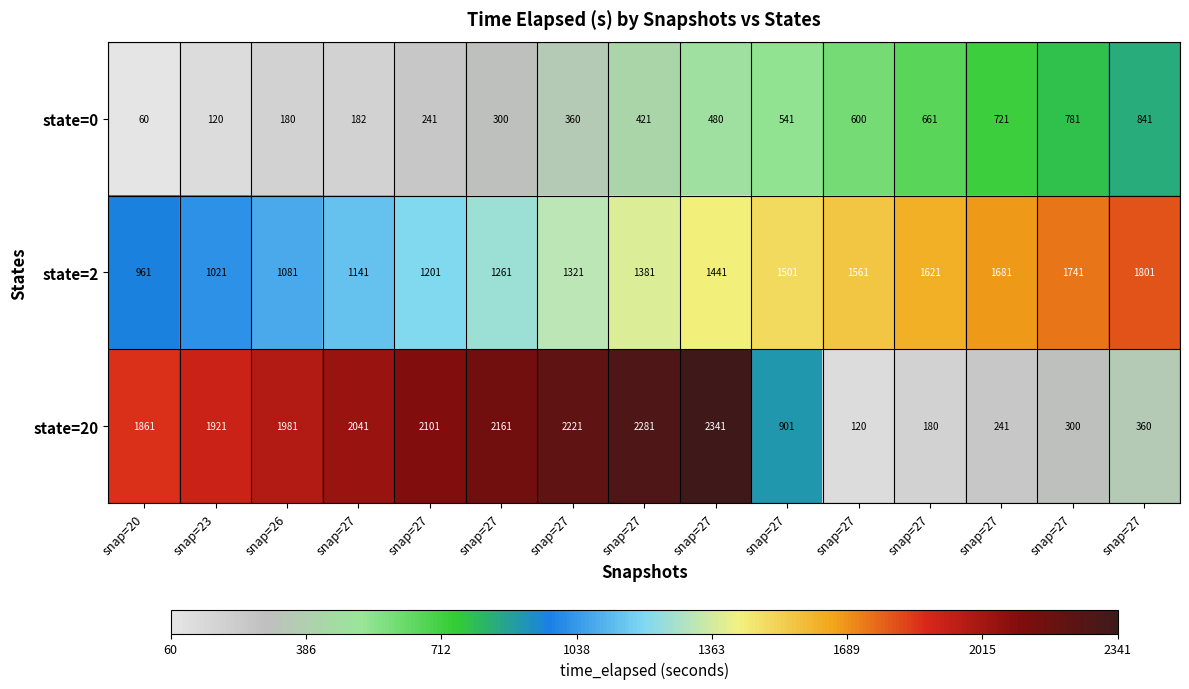

Which series has the largest total across all categories?

state=20